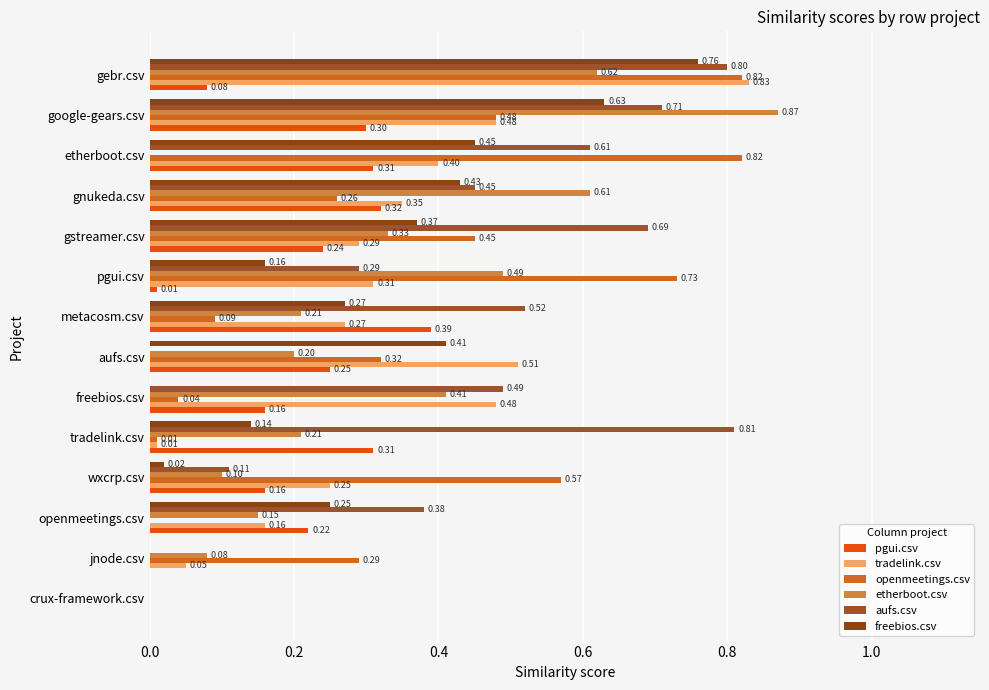

How many values in openmeetings.csv are above zero?

12